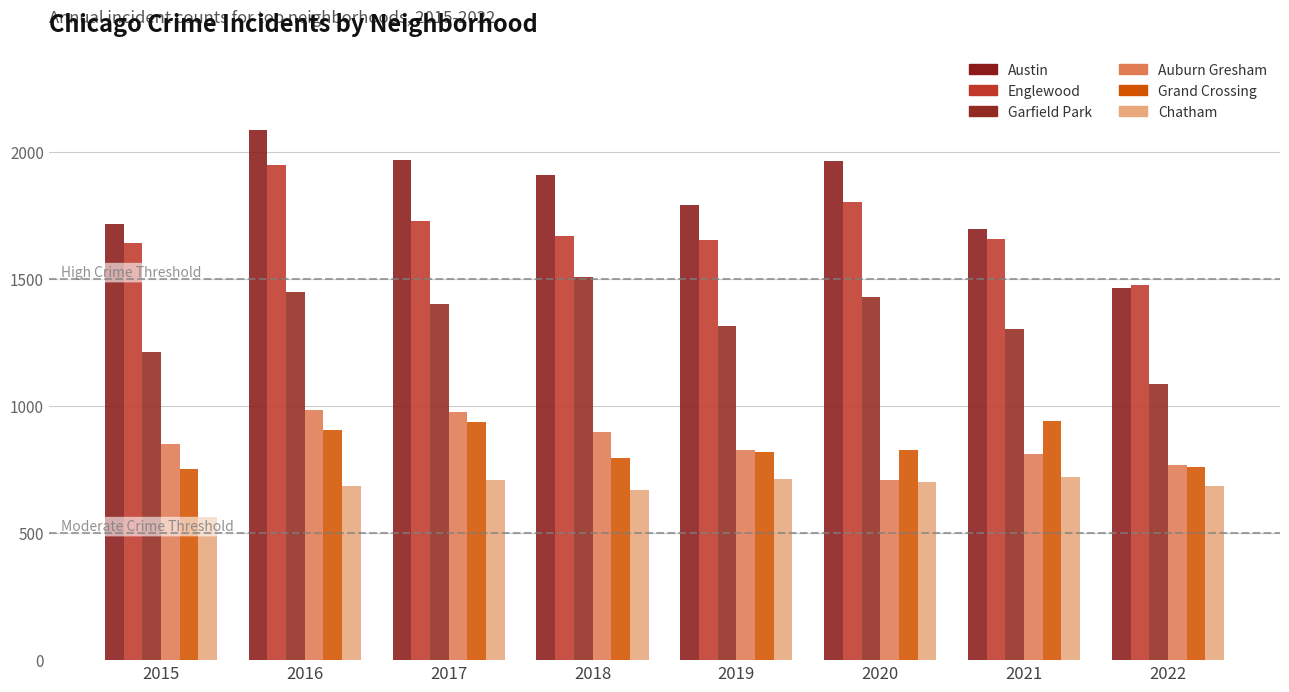

Which series has the widest spread of values?

Austin